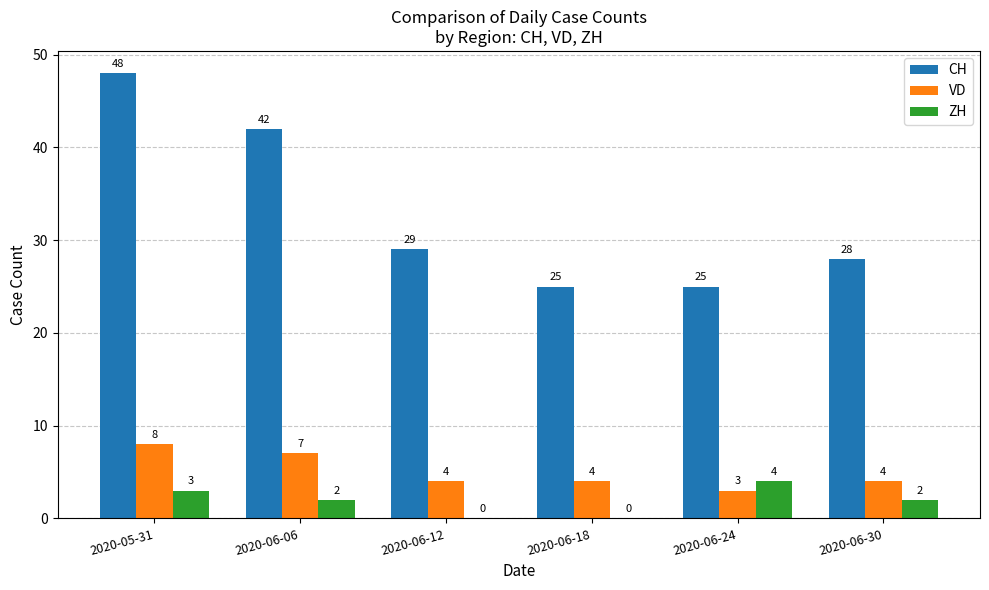

What is the sum of the CH values at 2020-06-06 and 2020-06-30?

70